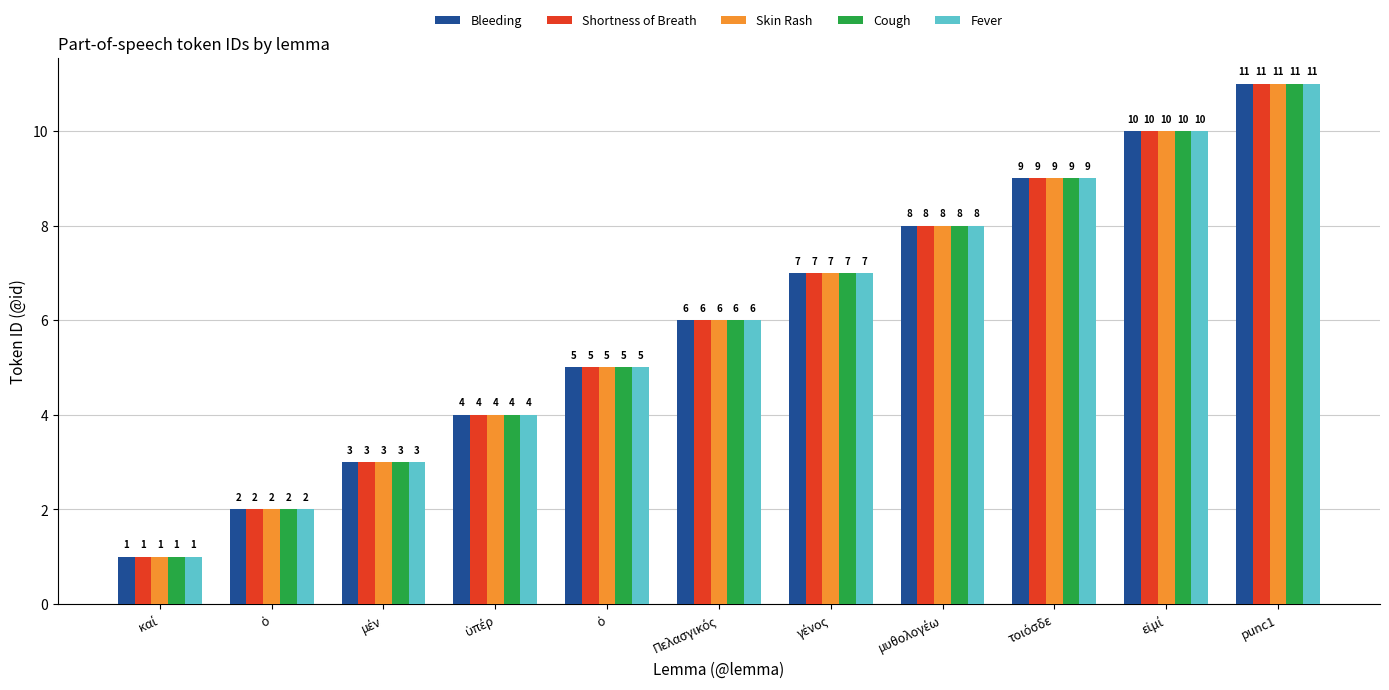

True or false: Cough has a value of 3 at γένος.

False